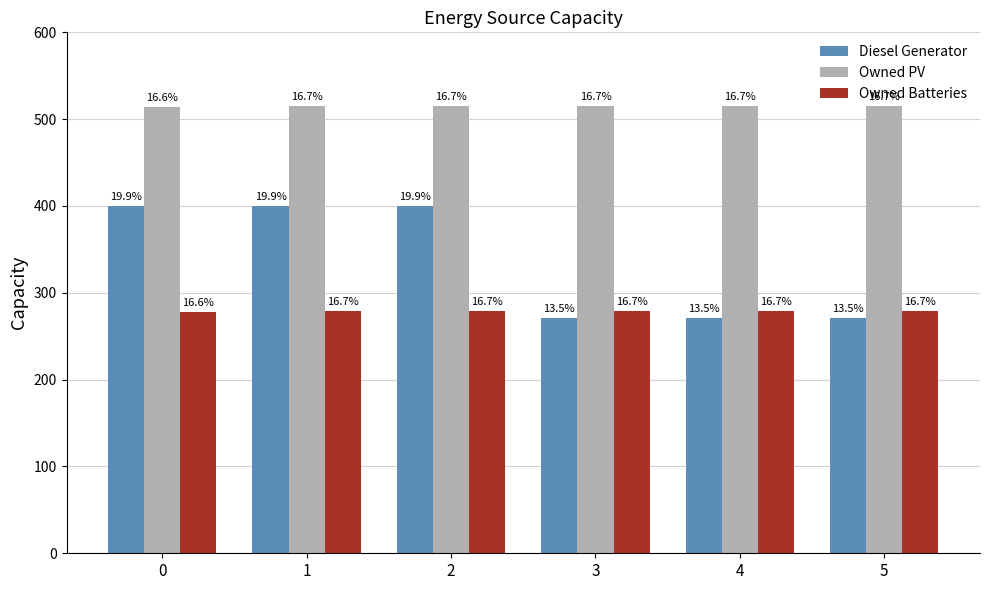

The Owned Batteries series shows 279 at 4. True or false?

True